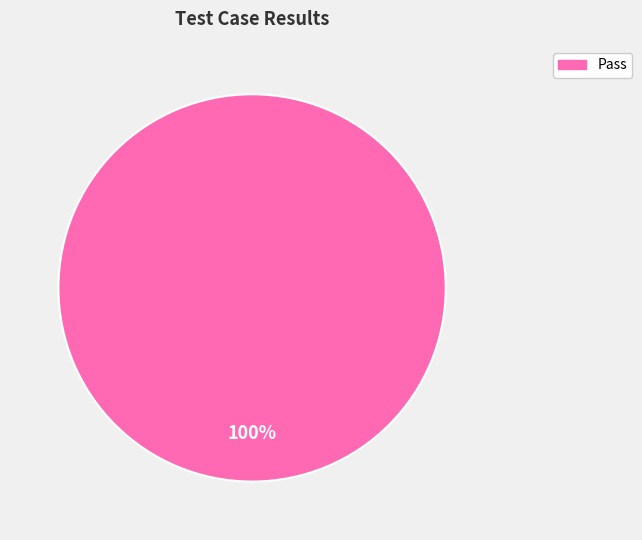

How many slices are in this pie chart?

1